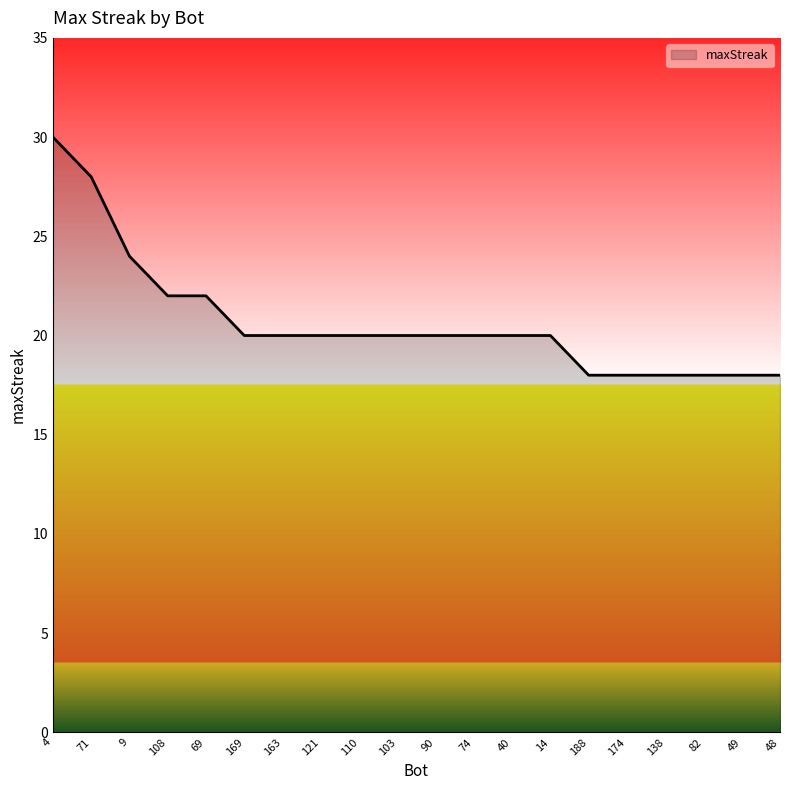

What is the average value?

21